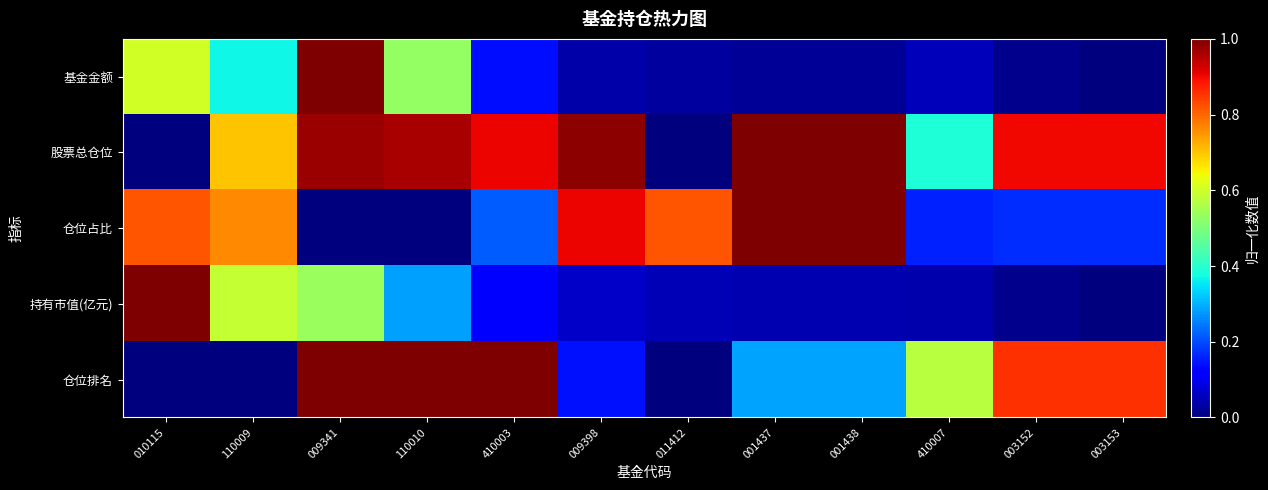

Reading left to right, list all the values displayed in this chart.

基金金额: 010115=0.6	110009=0.4	009341=1.0	110010=0.5	410003=0.1	009398=0.0	011412=0.0	001437=0.0	001438=0.0	410007=0.1	003152=0.0	003153=0.0
股票总仓位: 010115=0.0	110009=0.7	009341=1.0	110010=1.0	410003=0.9	009398=1.0	011412=0.0	001437=1.0	001438=1.0	410007=0.4	003152=0.9	003153=0.9
仓位占比: 010115=0.8	110009=0.8	009341=0.0	110010=0.0	410003=0.2	009398=0.9	011412=0.8	001437=1.0	001438=1.0	410007=0.2	003152=0.2	003153=0.2
持有市值(亿元): 010115=1.0	110009=0.6	009341=0.5	110010=0.3	410003=0.1	009398=0.1	011412=0.0	001437=0.0	001438=0.0	410007=0.0	003152=0.0	003153=0.0
仓位排名: 010115=0.0	110009=0.0	009341=1.0	110010=1.0	410003=1.0	009398=0.1	011412=0.0	001437=0.3	001438=0.3	410007=0.6	003152=0.9	003153=0.9